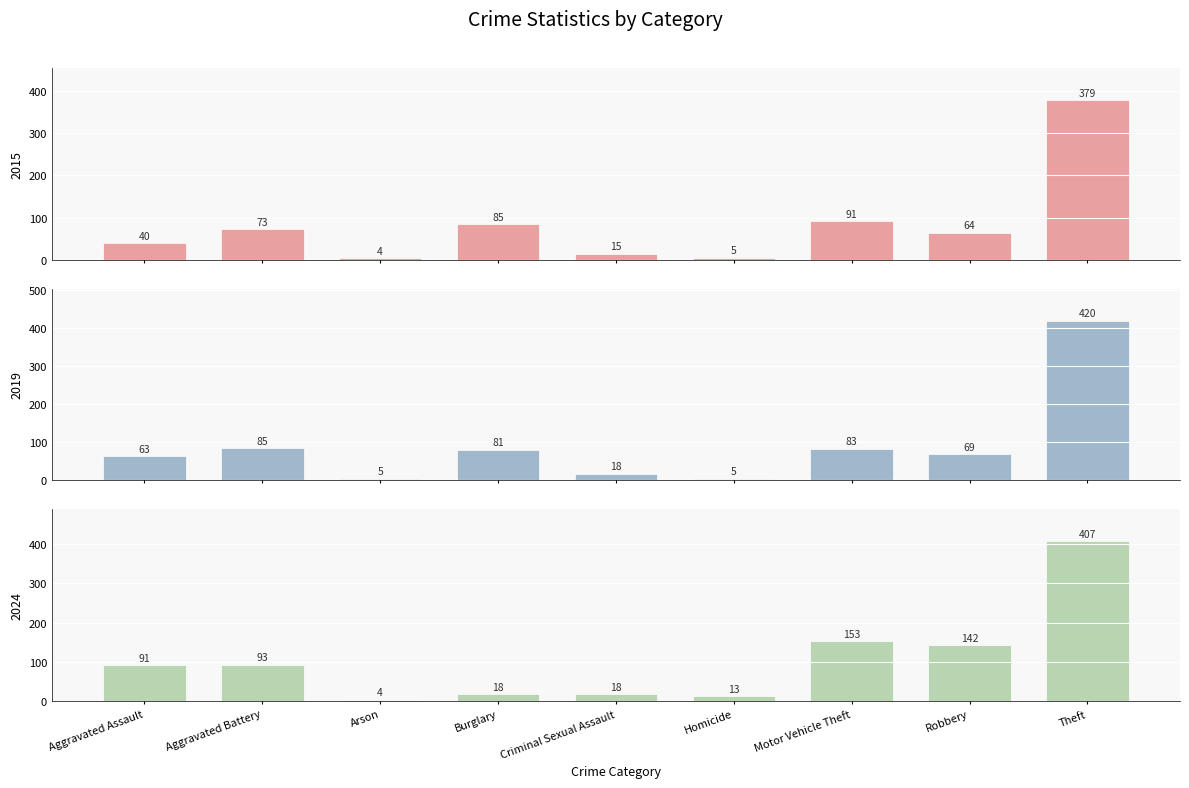

At how many categories does at least one series exceed 363?

1